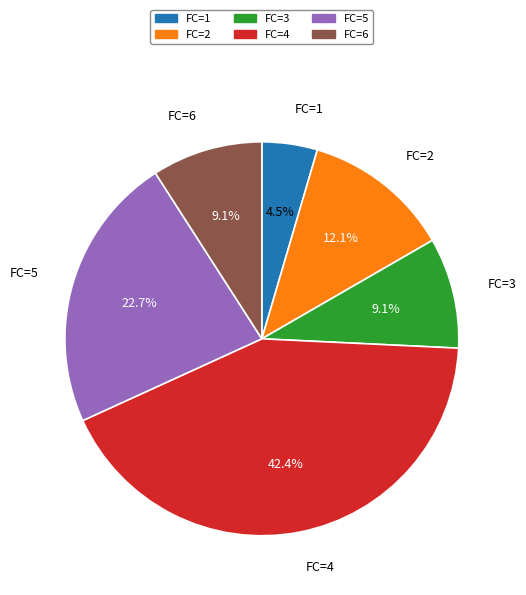

To the nearest percent, what is the difference between the largest and smallest slice percentages?

38%